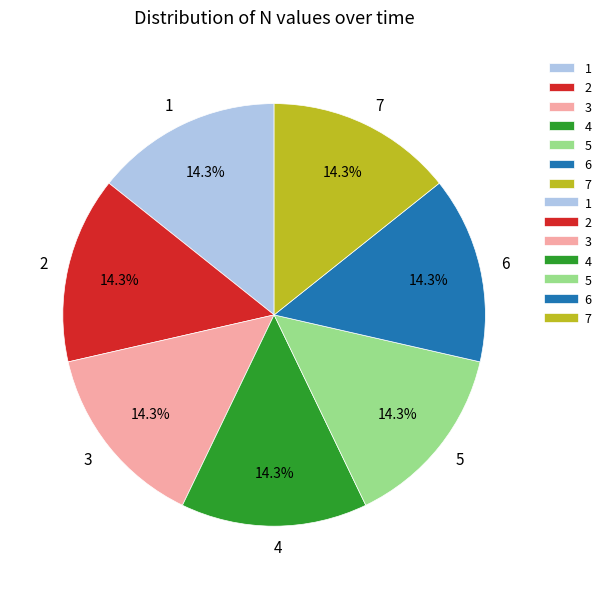

What percentage is the 5 slice, to the nearest percent?

14%